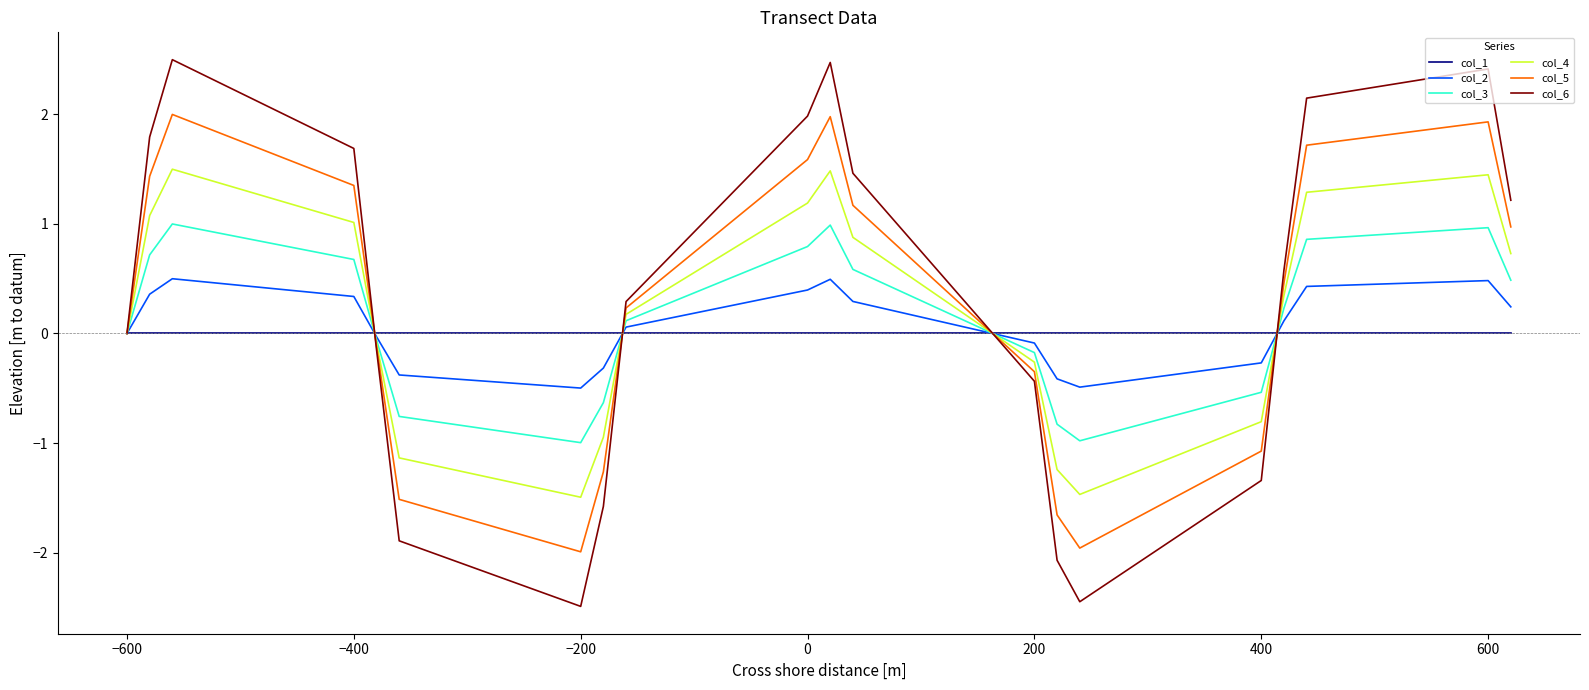

After their last crossing, which series has the higher values: col_2 or col_4?

col_4